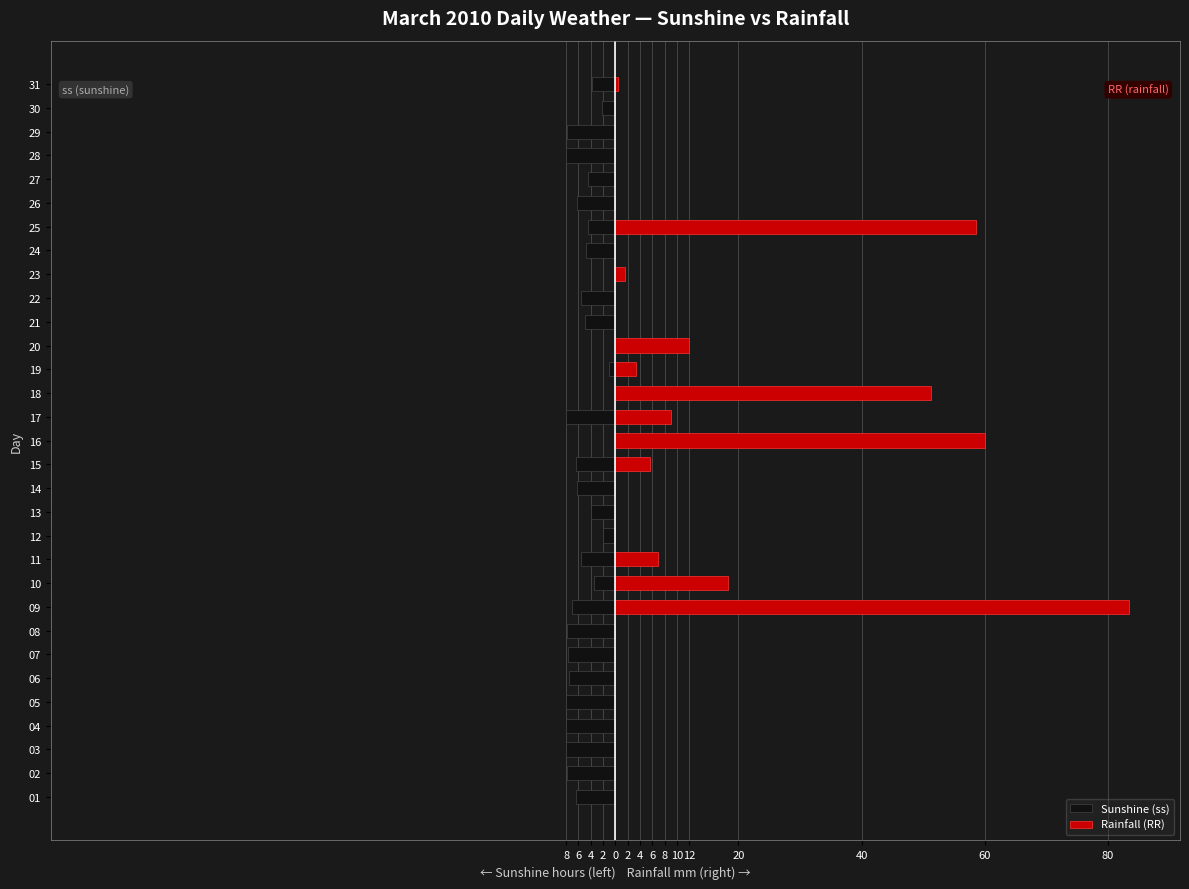

Is the value of Rainfall (RR) at 14 greater than the value of Sunshine (ss) at 29?

Yes